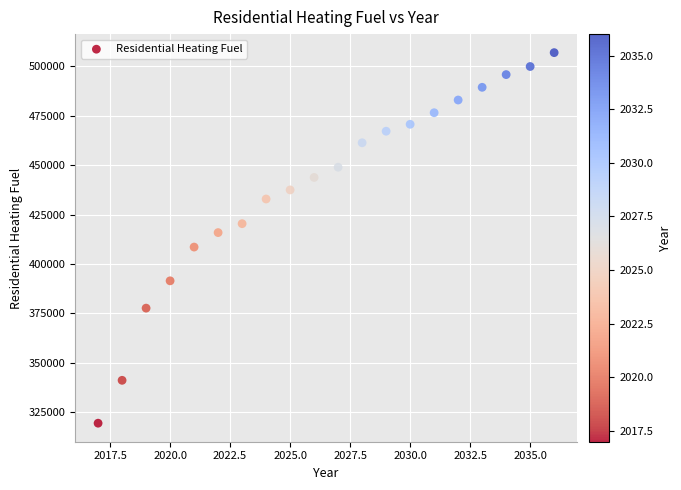

What is the range of Y values (max minus min)?

187406.5